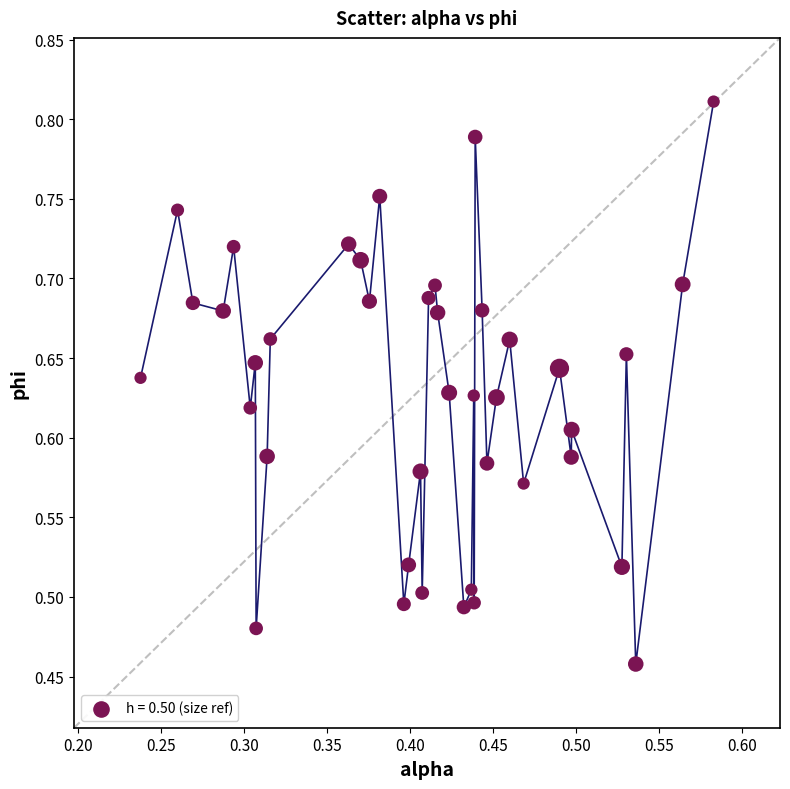

What is the range of Y values (max minus min)?

0.4